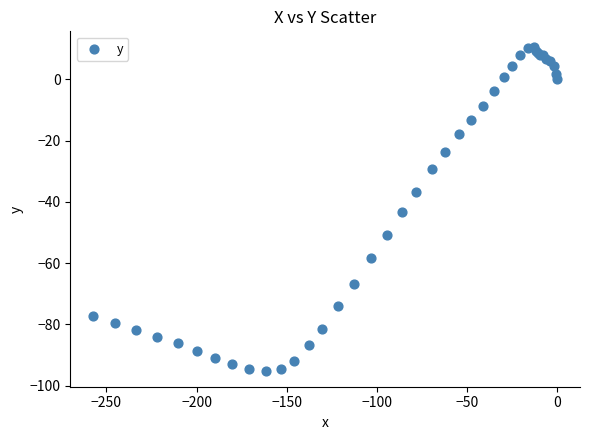

What Y value in the scatter plot is closest to -42?

-43.4